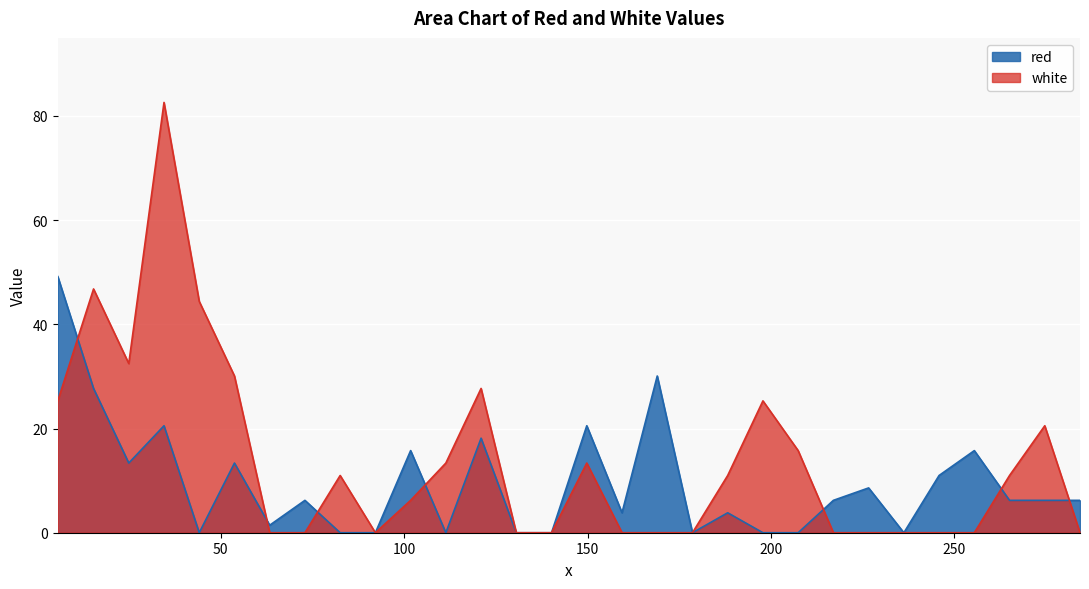

What is the label of the 8th point from the right?

217.0